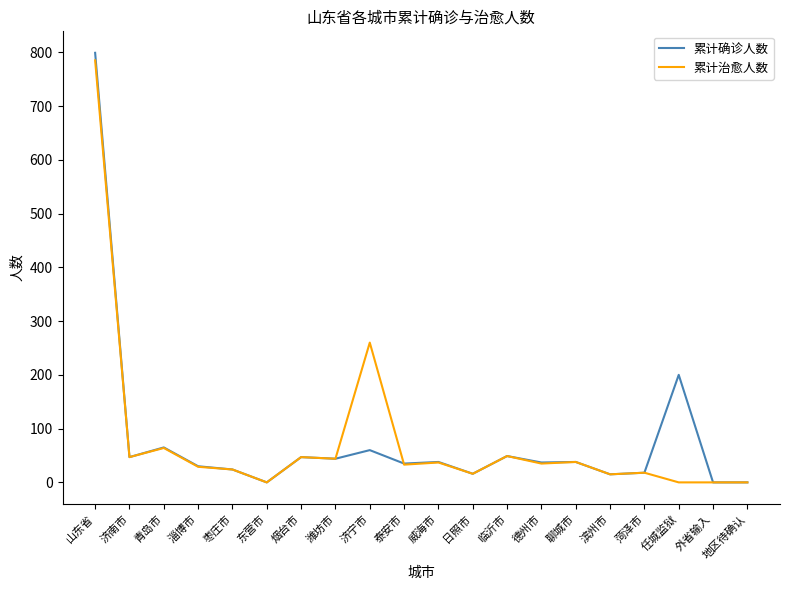

What are all the series names shown in the legend?

累计确诊人数, 累计治愈人数